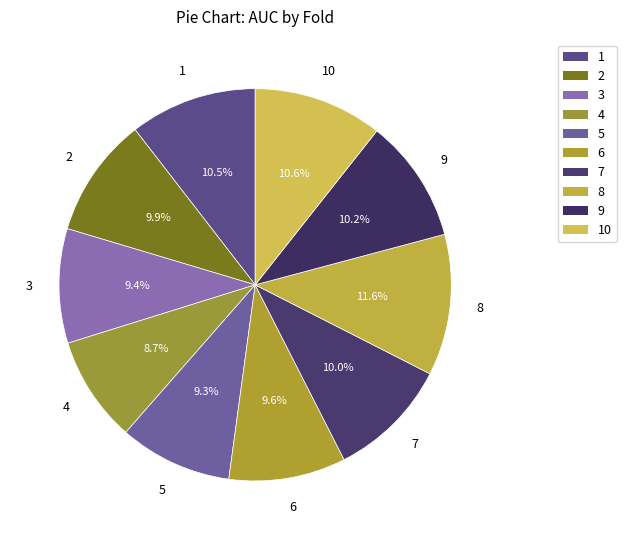

Does 8 account for over 50% of the chart?

No